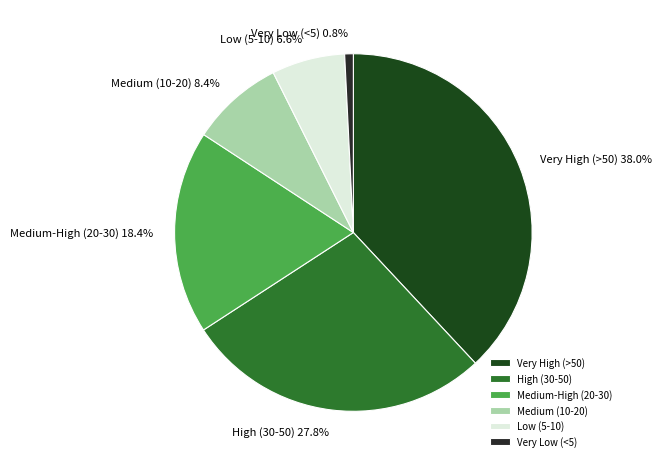

What is the ratio of the value at High (30-50) to the value at Medium (10-20)?

3.3